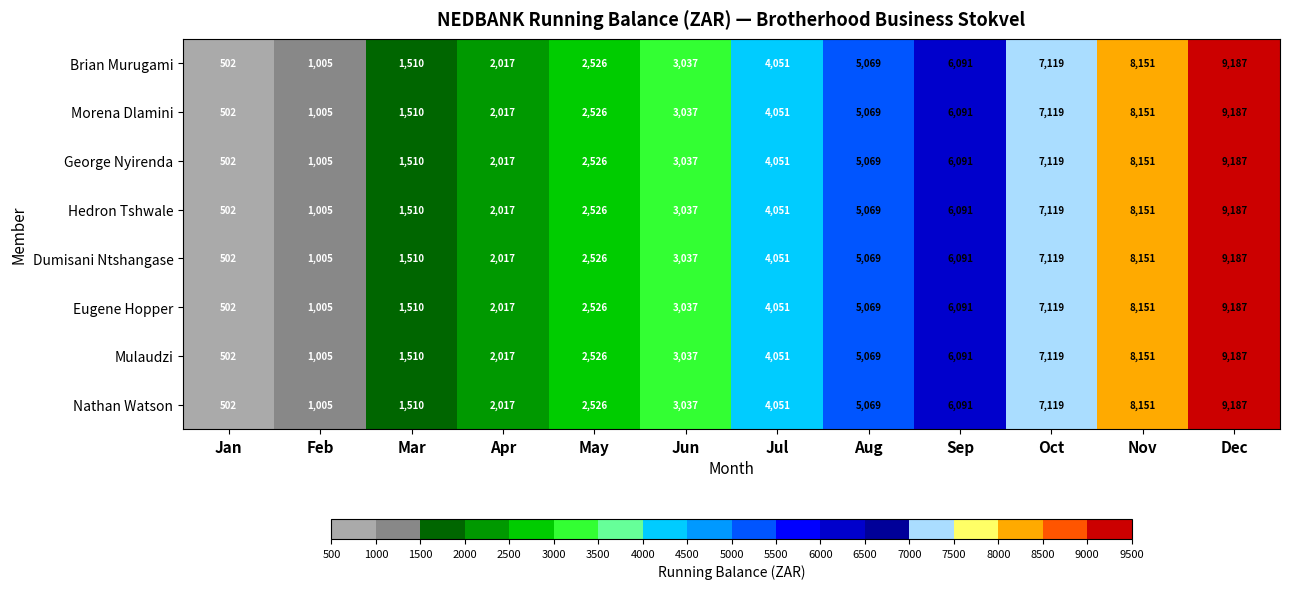

What is the sum of all Hedron Tshwale values?

50265